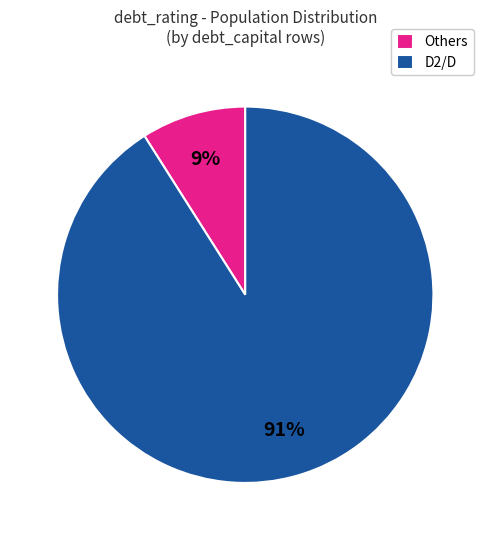

Which category has the smallest portion of the pie?

Others